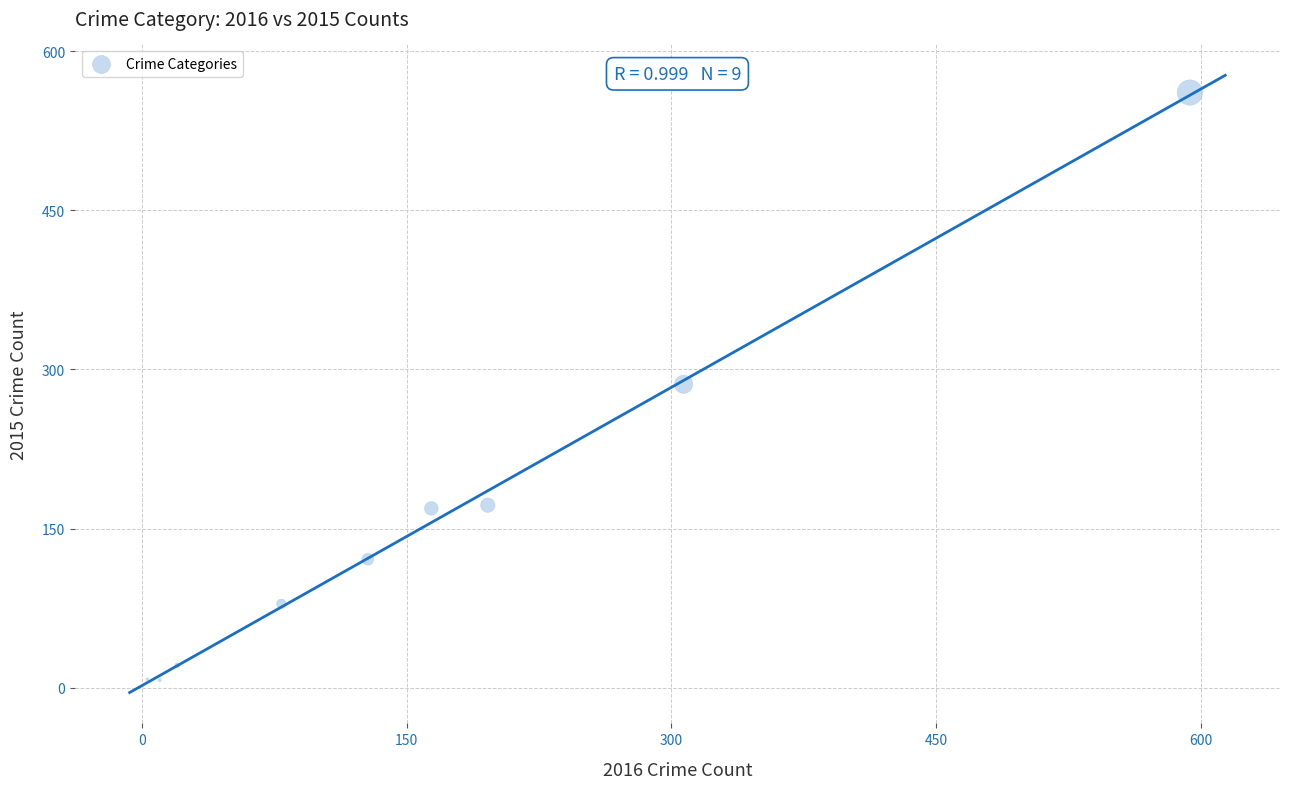

What is the range of X values (max minus min)?

591